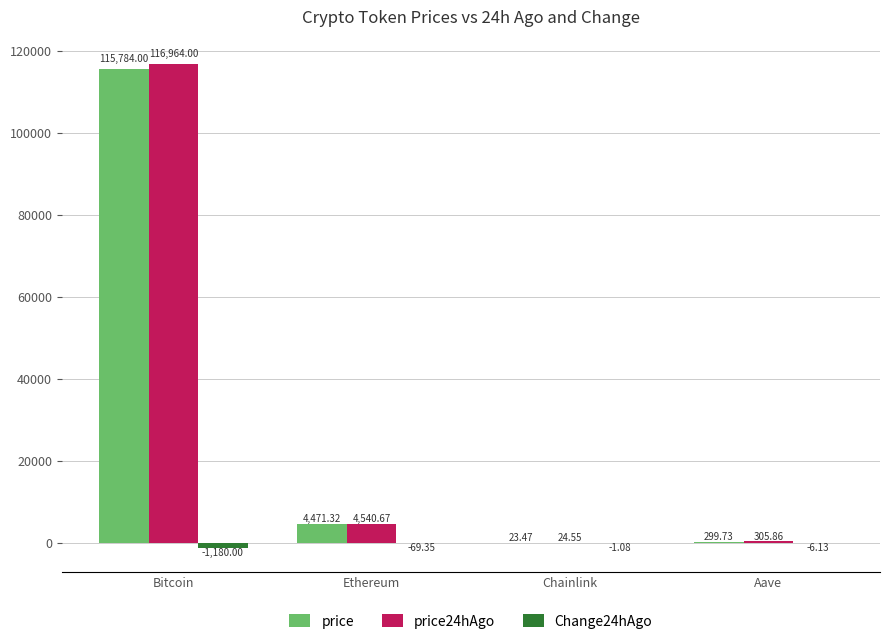

What value does the price series have at Chainlink?

23.5